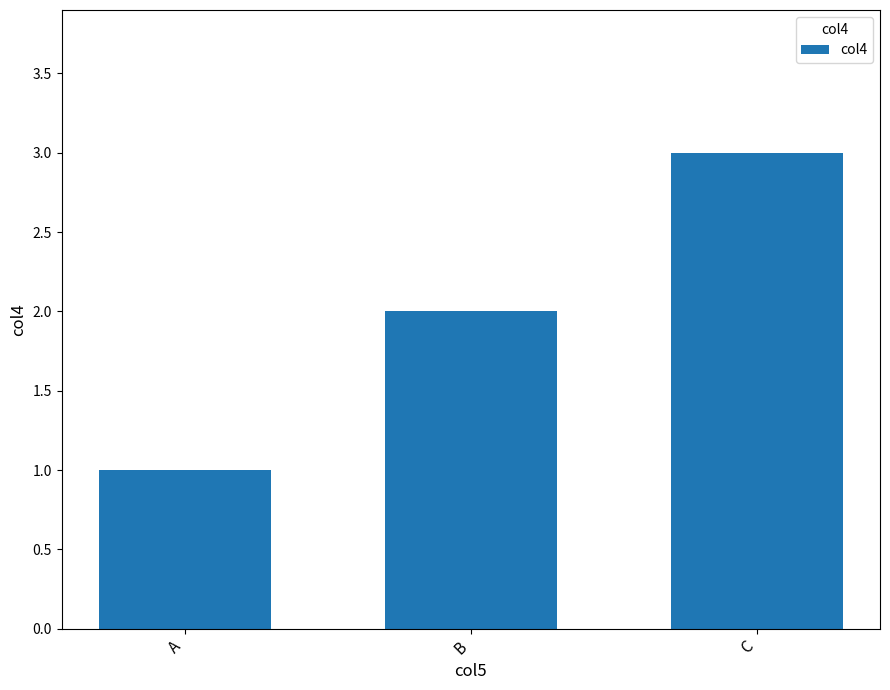

What is the ratio of the value at B to the value at A?

2.0